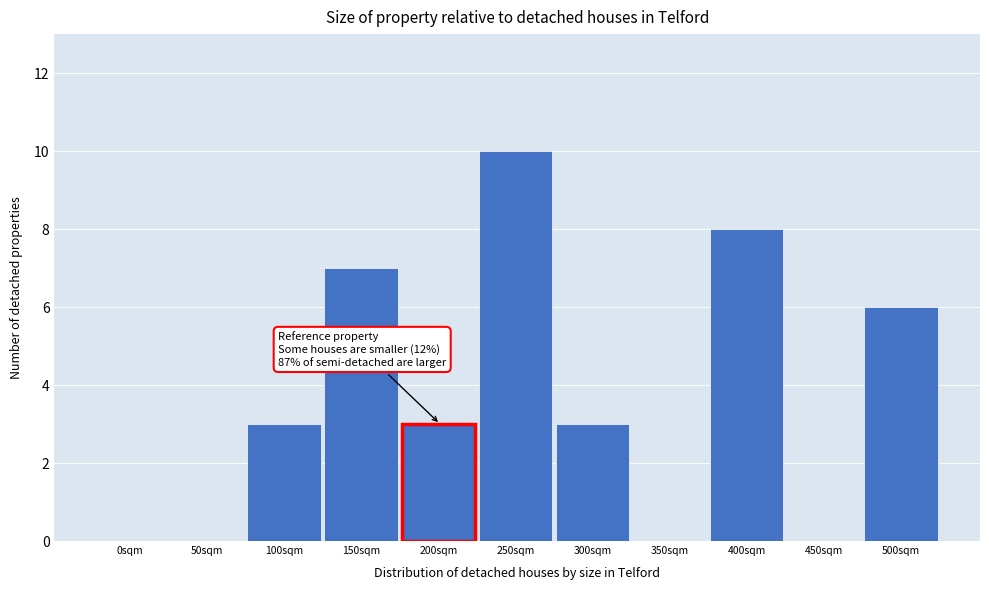

Reading left to right, transcribe all the data shown in this chart.

0sqm=0	50sqm=0	100sqm=3	150sqm=7	200sqm=3	250sqm=10	300sqm=3	350sqm=0	400sqm=8	450sqm=0	500sqm=6